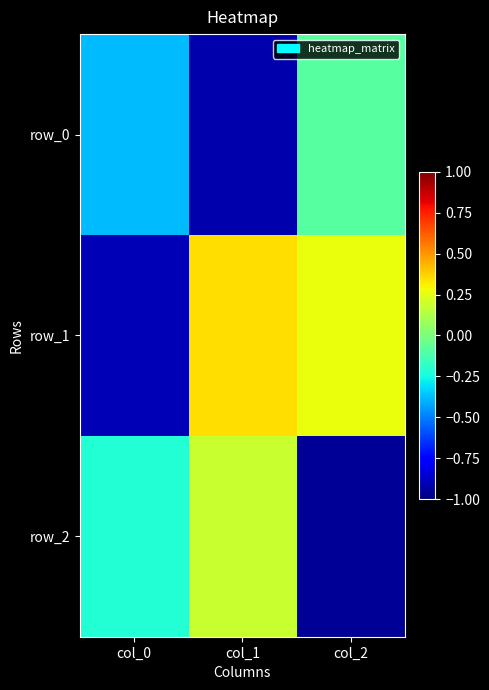

Which series has the largest range (max minus min)?

row_1